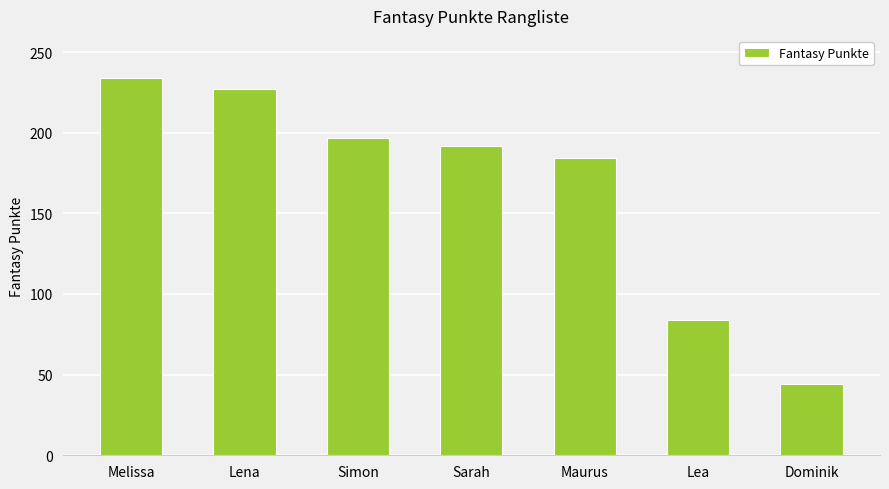

Is it true that the value at Simon is 92?

False